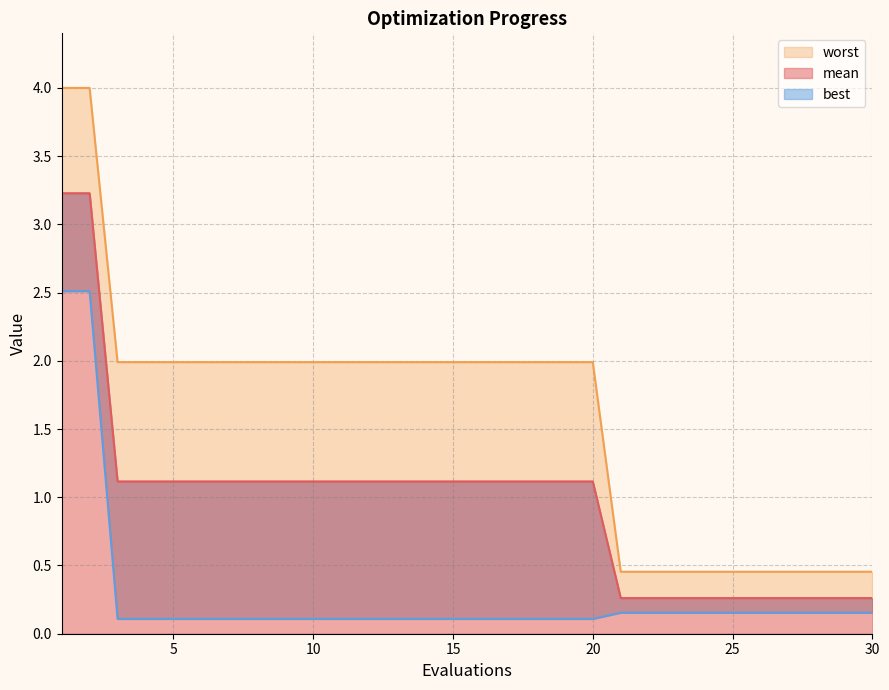

What is the value of the worst point at the 11th from the left?

2.0